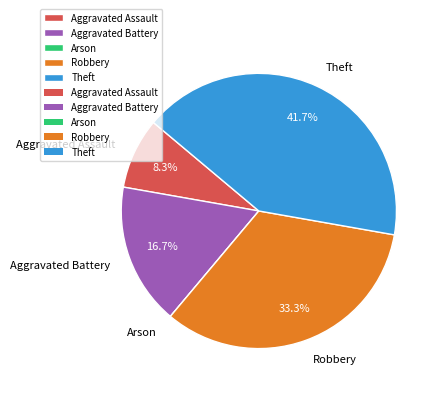

True or false: Aggravated Battery accounts for 22% of the total.

False